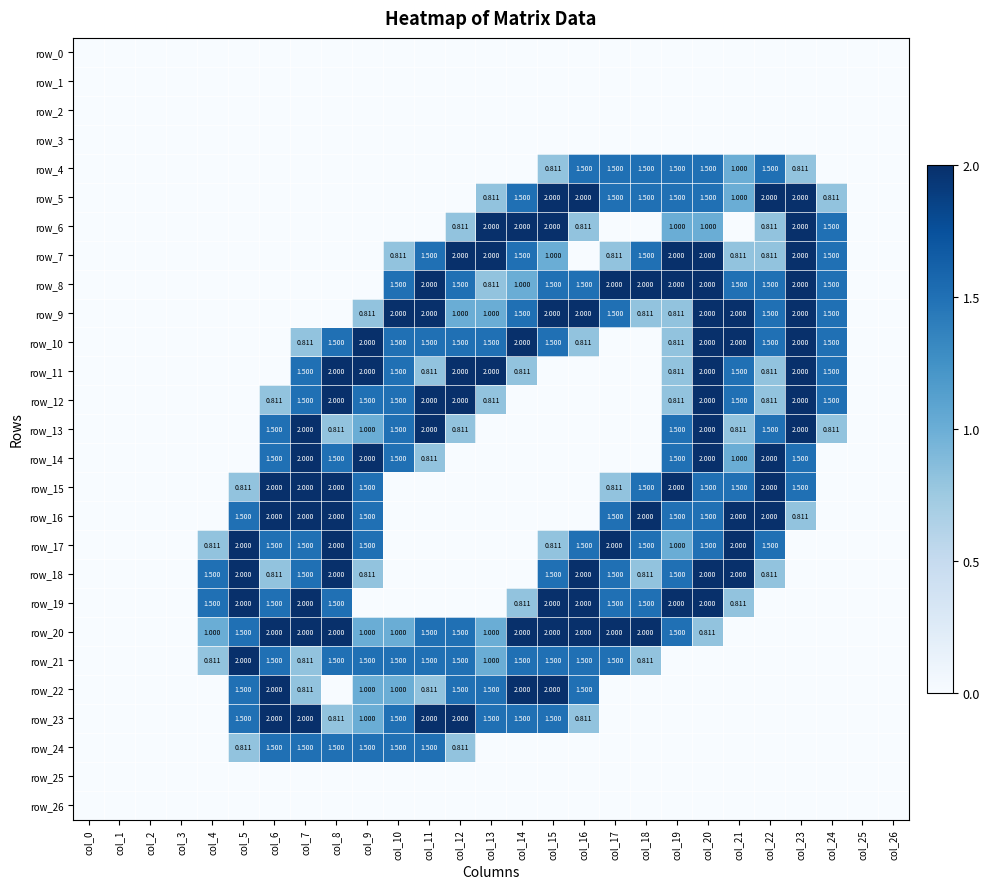

Reading left to right, list all the values displayed in this chart.

row_0: 0.0	0.0	0.0	0.0	0.0	0.0	0.0	0.0	0.0	0.0	0.0	0.0	0.0	0.0	0.0	0.0	0.0	0.0	0.0	0.0	0.0	0.0	0.0	0.0	0.0	0.0	0.0
row_1: 0.0	0.0	0.0	0.0	0.0	0.0	0.0	0.0	0.0	0.0	0.0	0.0	0.0	0.0	0.0	0.0	0.0	0.0	0.0	0.0	0.0	0.0	0.0	0.0	0.0	0.0	0.0
row_2: 0.0	0.0	0.0	0.0	0.0	0.0	0.0	0.0	0.0	0.0	0.0	0.0	0.0	0.0	0.0	0.0	0.0	0.0	0.0	0.0	0.0	0.0	0.0	0.0	0.0	0.0	0.0
row_3: 0.0	0.0	0.0	0.0	0.0	0.0	0.0	0.0	0.0	0.0	0.0	0.0	0.0	0.0	0.0	0.0	0.0	0.0	0.0	0.0	0.0	0.0	0.0	0.0	0.0	0.0	0.0
row_4: 0.0	0.0	0.0	0.0	0.0	0.0	0.0	0.0	0.0	0.0	0.0	0.0	0.0	0.0	0.0	0.8	1.5	1.5	1.5	1.5	1.5	1.0	1.5	0.8	0.0	0.0	0.0
row_5: 0.0	0.0	0.0	0.0	0.0	0.0	0.0	0.0	0.0	0.0	0.0	0.0	0.0	0.8	1.5	2.0	2.0	1.5	1.5	1.5	1.5	1.0	2.0	2.0	0.8	0.0	0.0
row_6: 0.0	0.0	0.0	0.0	0.0	0.0	0.0	0.0	0.0	0.0	0.0	0.0	0.8	2.0	2.0	2.0	0.8	0.0	0.0	1.0	1.0	0.0	0.8	2.0	1.5	0.0	0.0
row_7: 0.0	0.0	0.0	0.0	0.0	0.0	0.0	0.0	0.0	0.0	0.8	1.5	2.0	2.0	1.5	1.0	0.0	0.8	1.5	2.0	2.0	0.8	0.8	2.0	1.5	0.0	0.0
row_8: 0.0	0.0	0.0	0.0	0.0	0.0	0.0	0.0	0.0	0.0	1.5	2.0	1.5	0.8	1.0	1.5	1.5	2.0	2.0	2.0	2.0	1.5	1.5	2.0	1.5	0.0	0.0
row_9: 0.0	0.0	0.0	0.0	0.0	0.0	0.0	0.0	0.0	0.8	2.0	2.0	1.0	1.0	1.5	2.0	2.0	1.5	0.8	0.8	2.0	2.0	1.5	2.0	1.5	0.0	0.0
row_10: 0.0	0.0	0.0	0.0	0.0	0.0	0.0	0.8	1.5	2.0	1.5	1.5	1.5	1.5	2.0	1.5	0.8	0.0	0.0	0.8	2.0	2.0	1.5	2.0	1.5	0.0	0.0
row_11: 0.0	0.0	0.0	0.0	0.0	0.0	0.0	1.5	2.0	2.0	1.5	0.8	2.0	2.0	0.8	0.0	0.0	0.0	0.0	0.8	2.0	1.5	0.8	2.0	1.5	0.0	0.0
row_12: 0.0	0.0	0.0	0.0	0.0	0.0	0.8	1.5	2.0	1.5	1.5	2.0	2.0	0.8	0.0	0.0	0.0	0.0	0.0	0.8	2.0	1.5	0.8	2.0	1.5	0.0	0.0
row_13: 0.0	0.0	0.0	0.0	0.0	0.0	1.5	2.0	0.8	1.0	1.5	2.0	0.8	0.0	0.0	0.0	0.0	0.0	0.0	1.5	2.0	0.8	1.5	2.0	0.8	0.0	0.0
row_14: 0.0	0.0	0.0	0.0	0.0	0.0	1.5	2.0	1.5	2.0	1.5	0.8	0.0	0.0	0.0	0.0	0.0	0.0	0.0	1.5	2.0	1.0	2.0	1.5	0.0	0.0	0.0
row_15: 0.0	0.0	0.0	0.0	0.0	0.8	2.0	2.0	2.0	1.5	0.0	0.0	0.0	0.0	0.0	0.0	0.0	0.8	1.5	2.0	1.5	1.5	2.0	1.5	0.0	0.0	0.0
row_16: 0.0	0.0	0.0	0.0	0.0	1.5	2.0	2.0	2.0	1.5	0.0	0.0	0.0	0.0	0.0	0.0	0.0	1.5	2.0	1.5	1.5	2.0	2.0	0.8	0.0	0.0	0.0
row_17: 0.0	0.0	0.0	0.0	0.8	2.0	1.5	1.5	2.0	1.5	0.0	0.0	0.0	0.0	0.0	0.8	1.5	2.0	1.5	1.0	1.5	2.0	1.5	0.0	0.0	0.0	0.0
row_18: 0.0	0.0	0.0	0.0	1.5	2.0	0.8	1.5	2.0	0.8	0.0	0.0	0.0	0.0	0.0	1.5	2.0	1.5	0.8	1.5	2.0	2.0	0.8	0.0	0.0	0.0	0.0
row_19: 0.0	0.0	0.0	0.0	1.5	2.0	1.5	2.0	1.5	0.0	0.0	0.0	0.0	0.0	0.8	2.0	2.0	1.5	1.5	2.0	2.0	0.8	0.0	0.0	0.0	0.0	0.0
row_20: 0.0	0.0	0.0	0.0	1.0	1.5	2.0	2.0	2.0	1.0	1.0	1.5	1.5	1.0	2.0	2.0	2.0	2.0	2.0	1.5	0.8	0.0	0.0	0.0	0.0	0.0	0.0
row_21: 0.0	0.0	0.0	0.0	0.8	2.0	1.5	0.8	1.5	1.5	1.5	1.5	1.5	1.0	1.5	1.5	1.5	1.5	0.8	0.0	0.0	0.0	0.0	0.0	0.0	0.0	0.0
row_22: 0.0	0.0	0.0	0.0	0.0	1.5	2.0	0.8	0.0	1.0	1.0	0.8	1.5	1.5	2.0	2.0	1.5	0.0	0.0	0.0	0.0	0.0	0.0	0.0	0.0	0.0	0.0
row_23: 0.0	0.0	0.0	0.0	0.0	1.5	2.0	2.0	0.8	1.0	1.5	2.0	2.0	1.5	1.5	1.5	0.8	0.0	0.0	0.0	0.0	0.0	0.0	0.0	0.0	0.0	0.0
row_24: 0.0	0.0	0.0	0.0	0.0	0.8	1.5	1.5	1.5	1.5	1.5	1.5	0.8	0.0	0.0	0.0	0.0	0.0	0.0	0.0	0.0	0.0	0.0	0.0	0.0	0.0	0.0
row_25: 0.0	0.0	0.0	0.0	0.0	0.0	0.0	0.0	0.0	0.0	0.0	0.0	0.0	0.0	0.0	0.0	0.0	0.0	0.0	0.0	0.0	0.0	0.0	0.0	0.0	0.0	0.0
row_26: 0.0	0.0	0.0	0.0	0.0	0.0	0.0	0.0	0.0	0.0	0.0	0.0	0.0	0.0	0.0	0.0	0.0	0.0	0.0	0.0	0.0	0.0	0.0	0.0	0.0	0.0	0.0